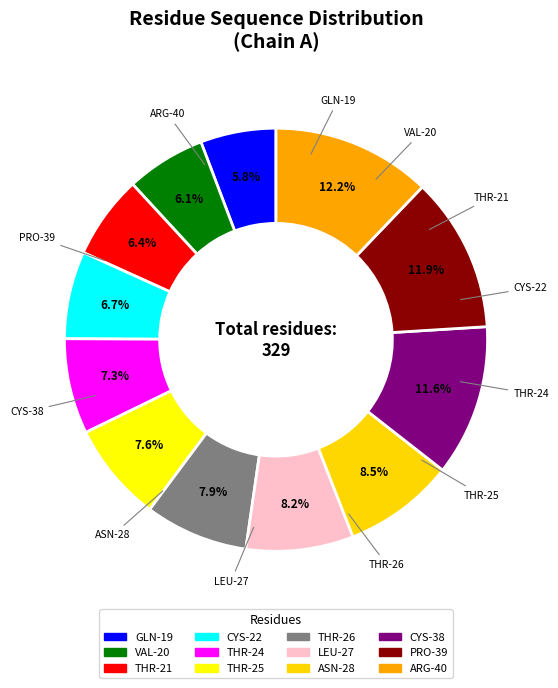

The PRO-39 slice represents 12% of the pie. True or false?

True